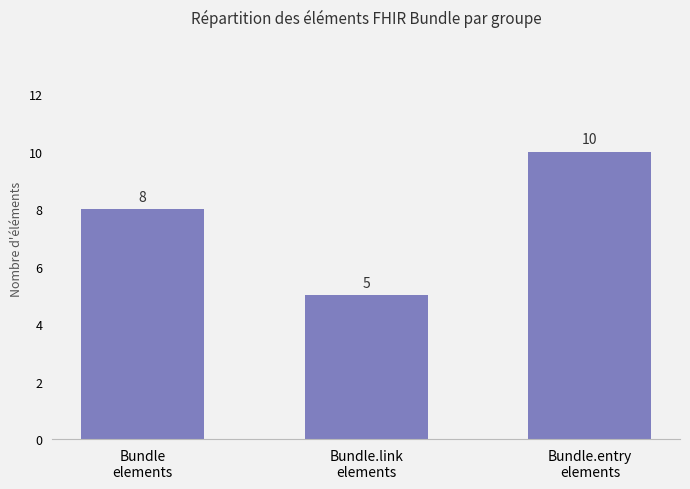

What is the label of the 1st bar from the right?

Bundle.entry
elements